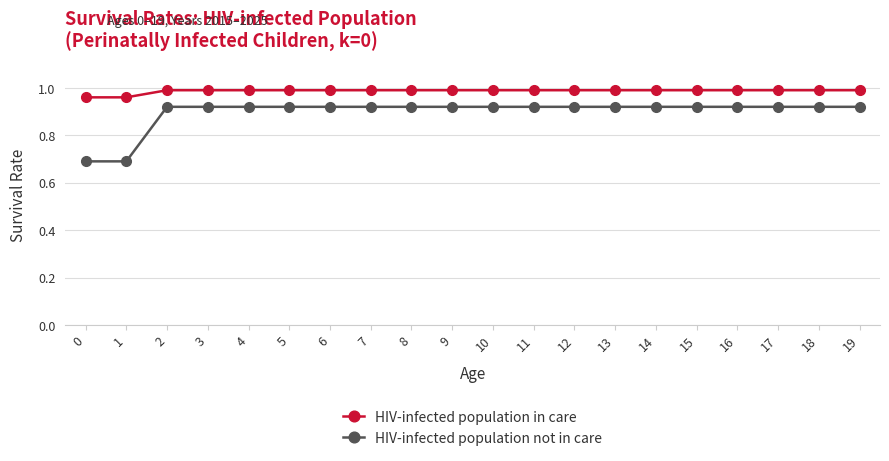

Between 1 and 16, which series saw the biggest shift?

HIV-infected population not in care